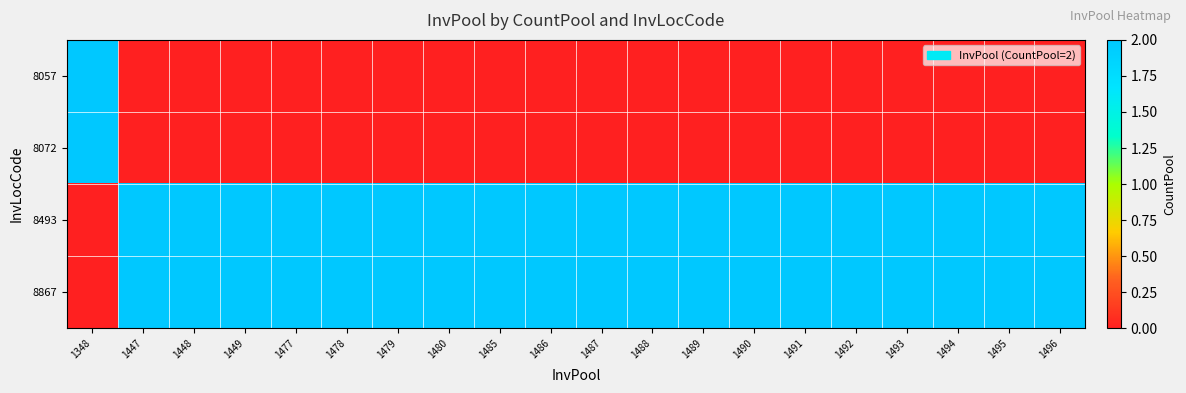

Reading left to right, what are all the values shown in this chart?

8057: 1348=2	1447=0	1448=0	1449=0	1477=0	1478=0	1479=0	1480=0	1485=0	1486=0	1487=0	1488=0	1489=0	1490=0	1491=0	1492=0	1493=0	1494=0	1495=0	1496=0
8072: 1348=2	1447=0	1448=0	1449=0	1477=0	1478=0	1479=0	1480=0	1485=0	1486=0	1487=0	1488=0	1489=0	1490=0	1491=0	1492=0	1493=0	1494=0	1495=0	1496=0
8493: 1348=0	1447=2	1448=2	1449=2	1477=2	1478=2	1479=2	1480=2	1485=2	1486=2	1487=2	1488=2	1489=2	1490=2	1491=2	1492=2	1493=2	1494=2	1495=2	1496=2
8867: 1348=0	1447=2	1448=2	1449=2	1477=2	1478=2	1479=2	1480=2	1485=2	1486=2	1487=2	1488=2	1489=2	1490=2	1491=2	1492=2	1493=2	1494=2	1495=2	1496=2